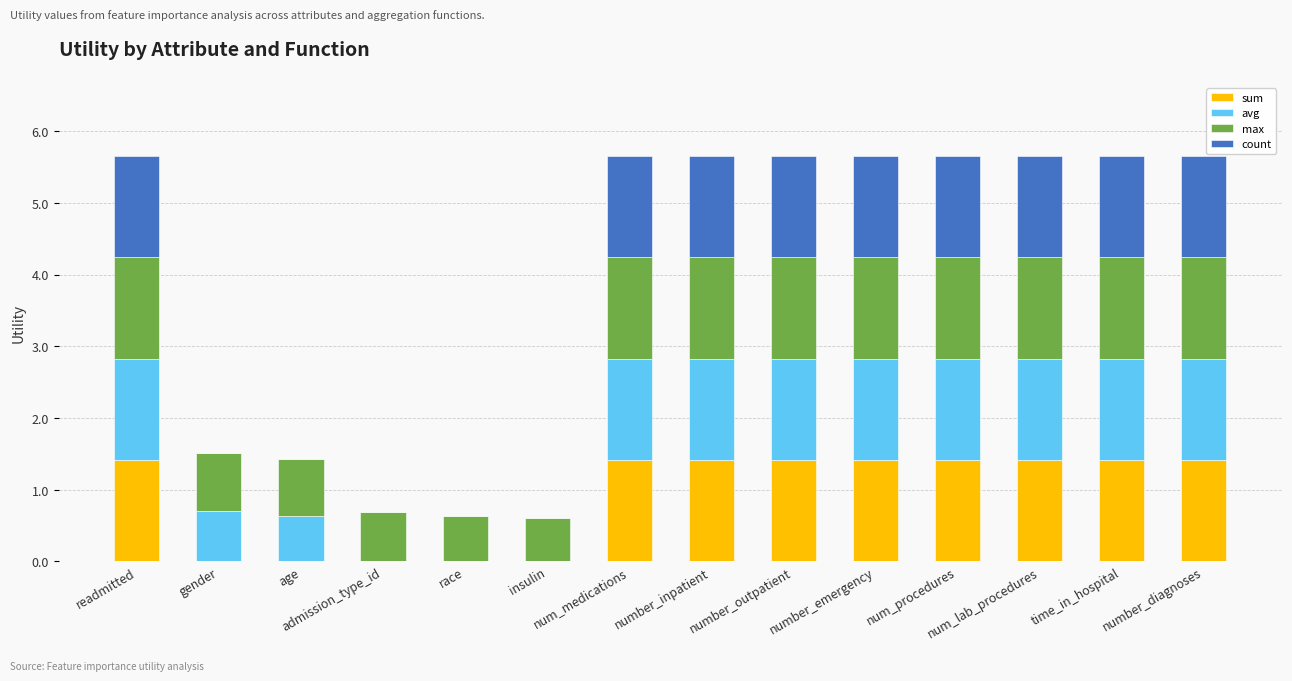

What is the sum of all sum values?

12.7